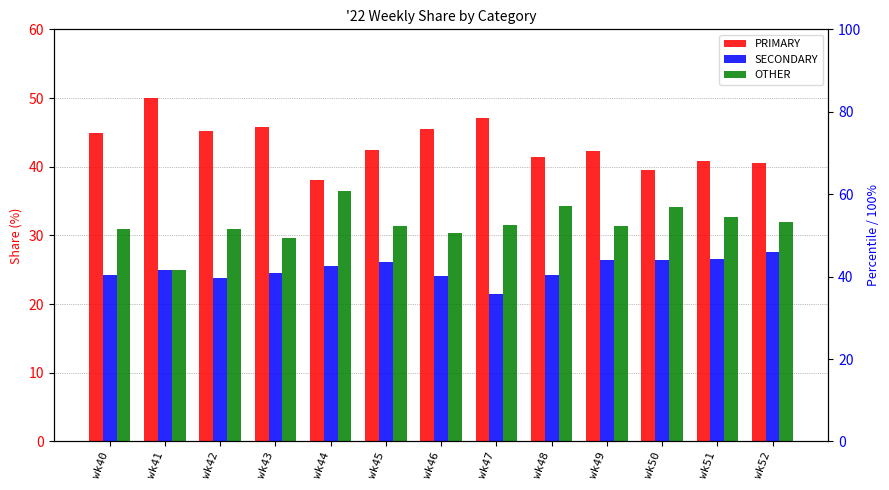

Is it true that SECONDARY equals 36.9 at wk43?

False